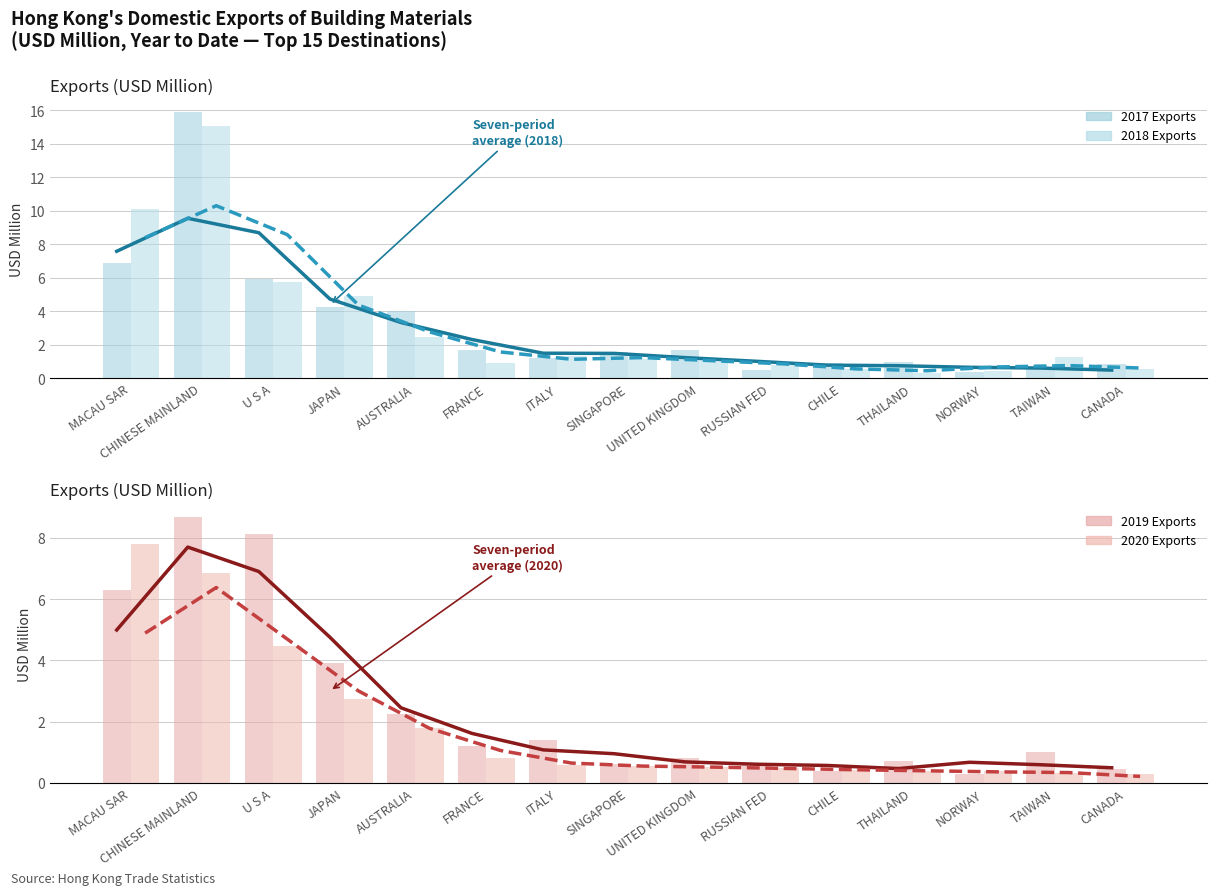

Which series has the largest range (max minus min)?

201812 trend